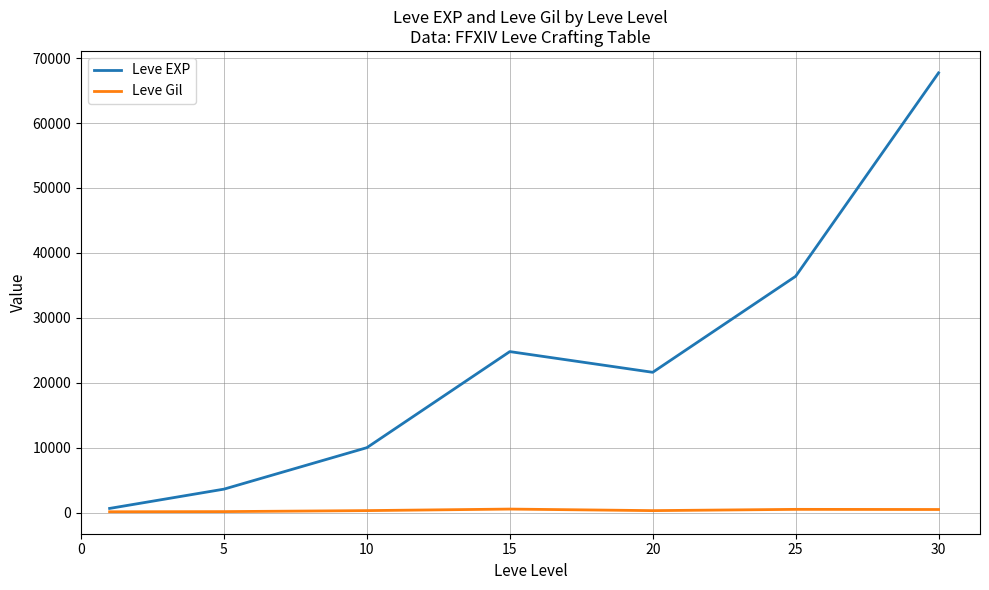

Does the chart display data point markers on the line(s)?

No